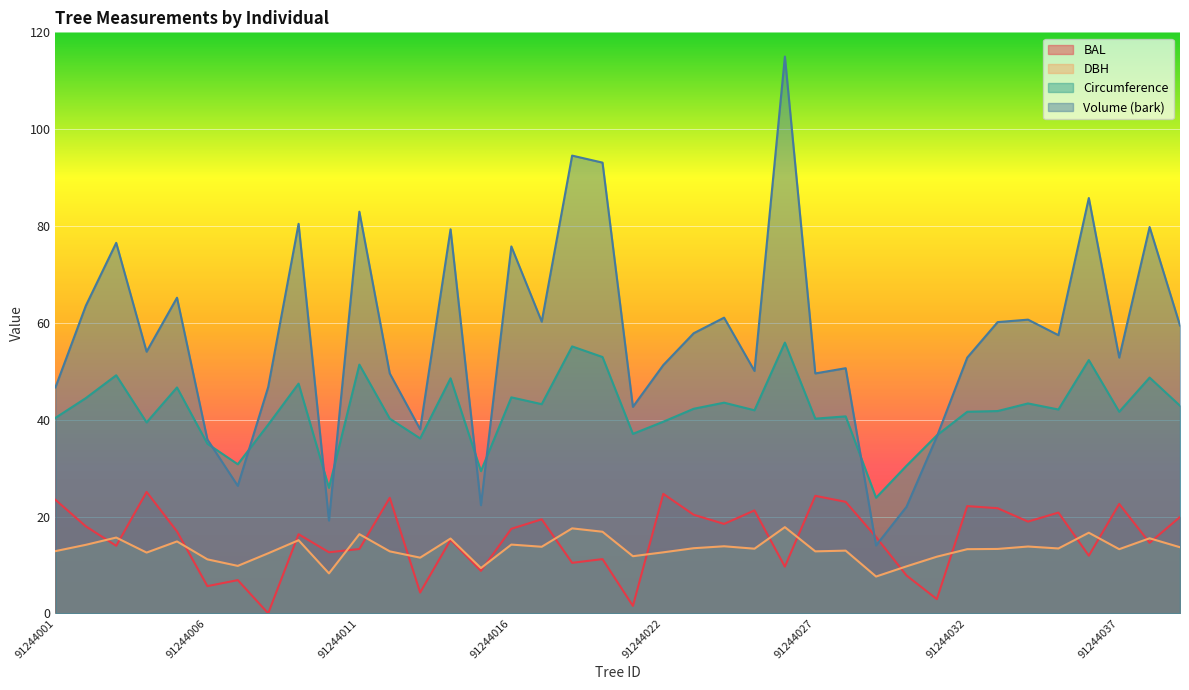

What is the value of the circunferencia_normal point at the 35th from the left?

52.3